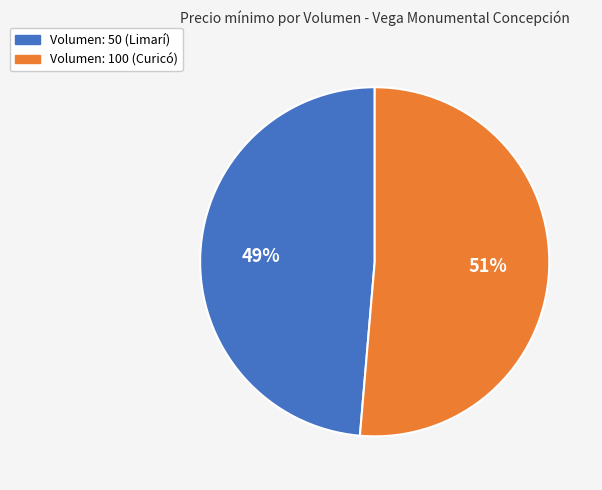

Does any single category account for the majority?

Yes